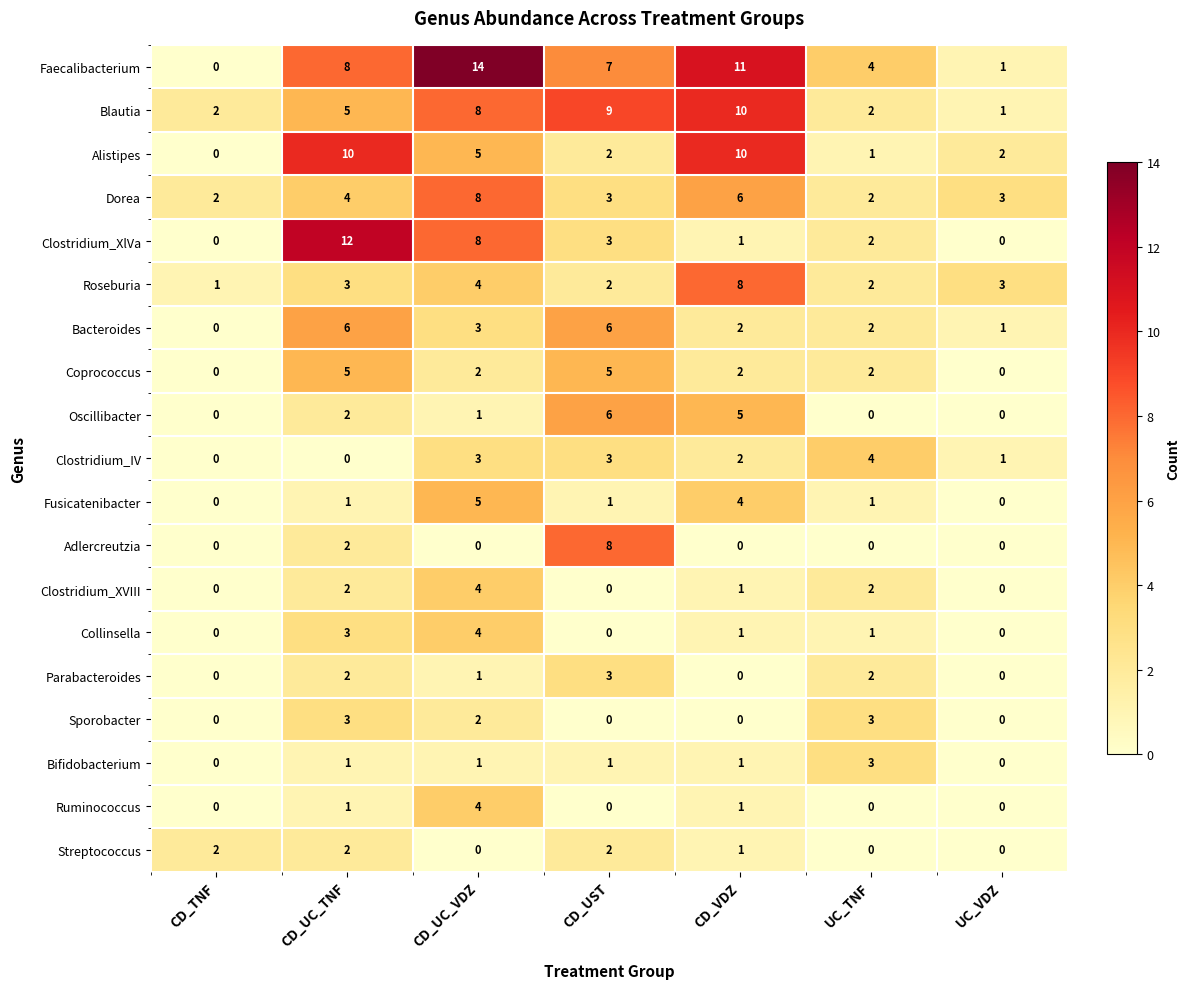

What is the total value across all series at CD_VDZ?

66